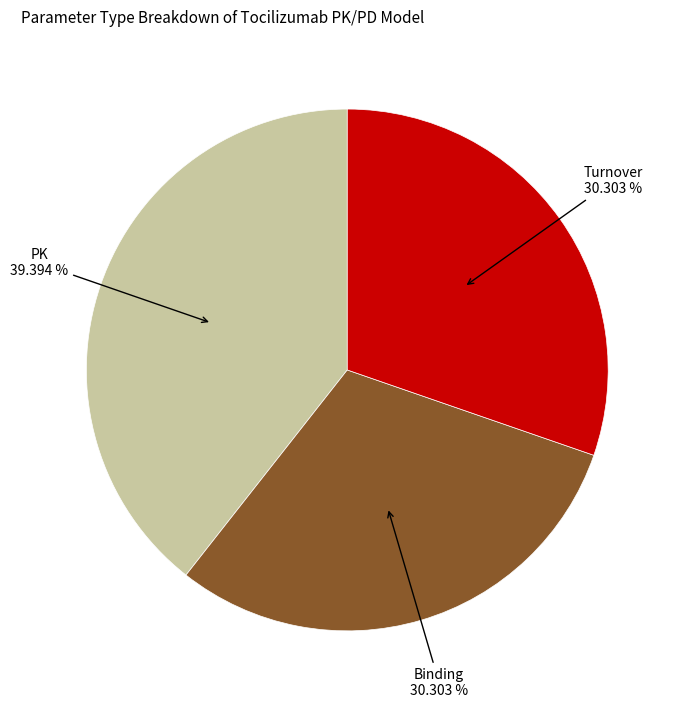

How many slices are in this pie chart?

3